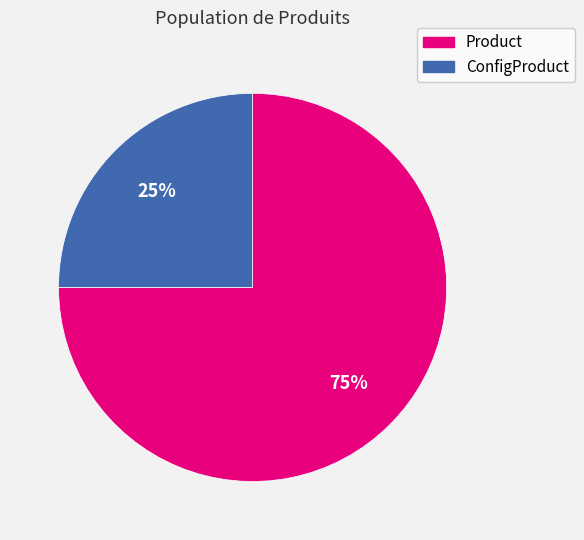

Is it true that Product is 86% of the pie?

False